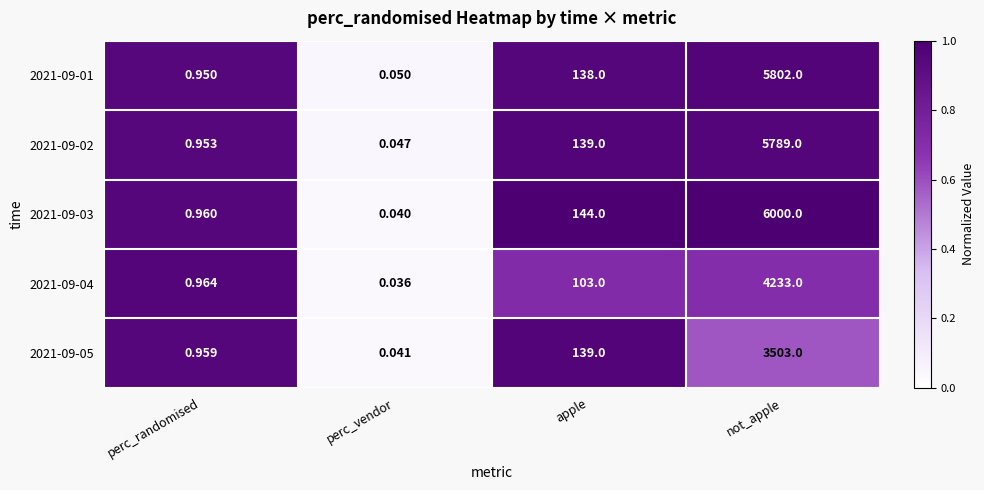

Which series has the largest total across all categories?

2021-09-03